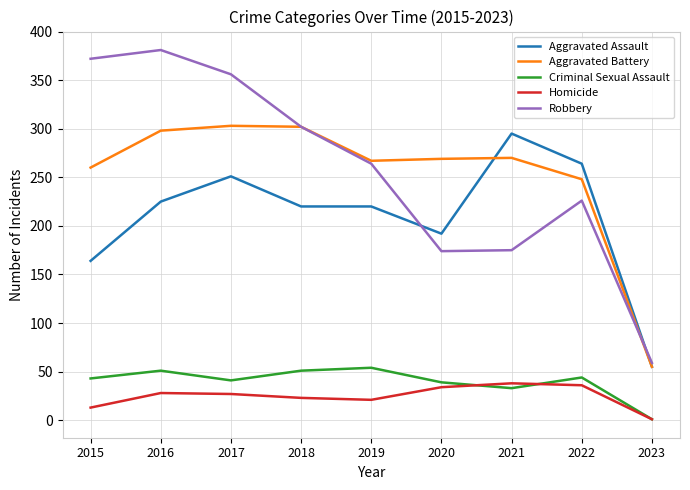

What is the total value across all series at 2019?

826